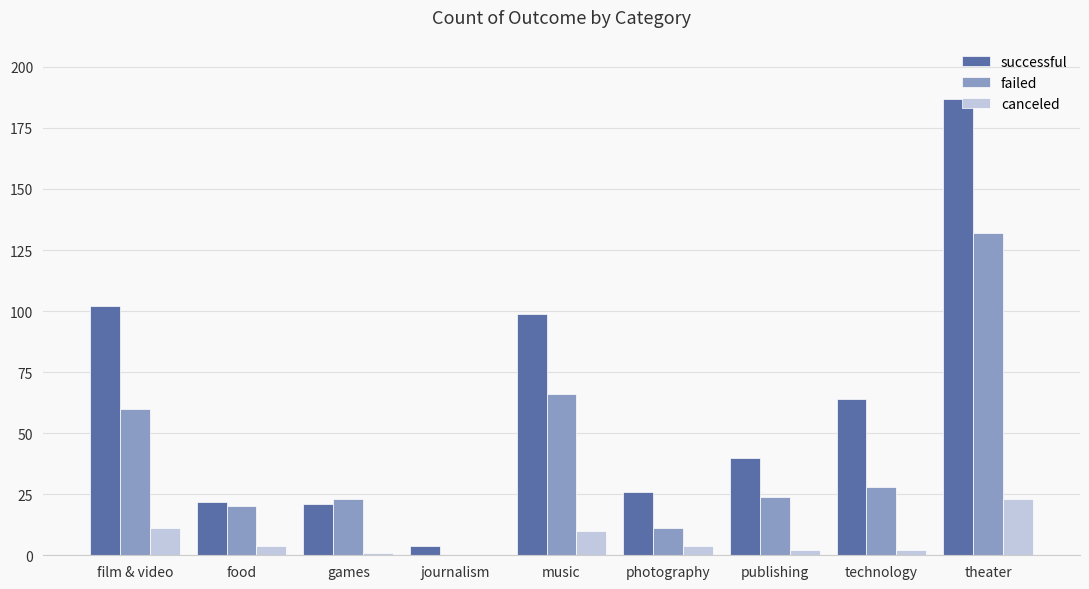

Between film & video and publishing, which series saw the biggest shift?

successful